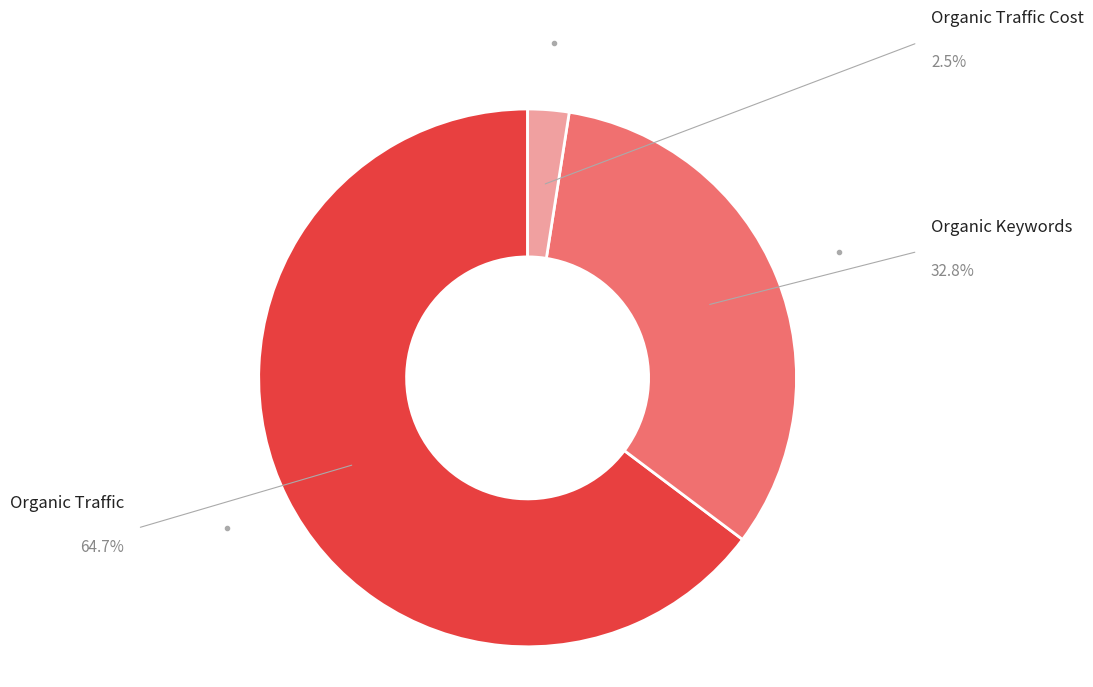

Is there any slice that represents more than half of the pie?

Yes